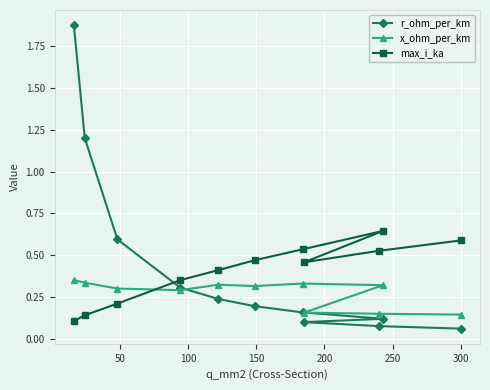

What is the maximum value for r_ohm_per_km?

1.9